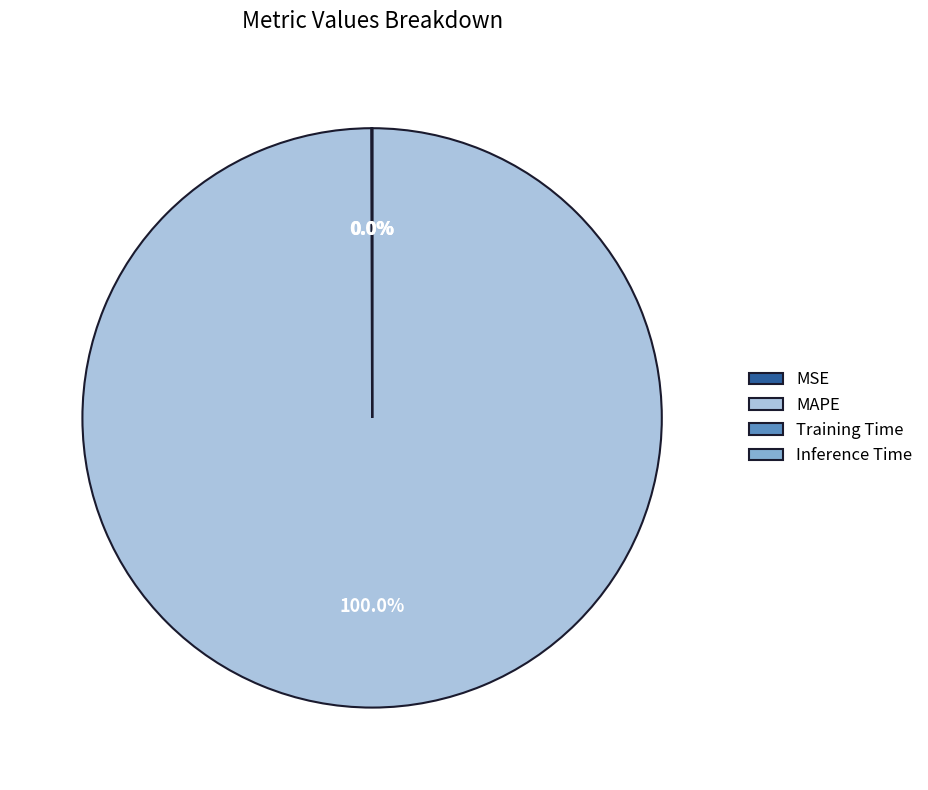

Does MAPE represent more than half of the total?

Yes